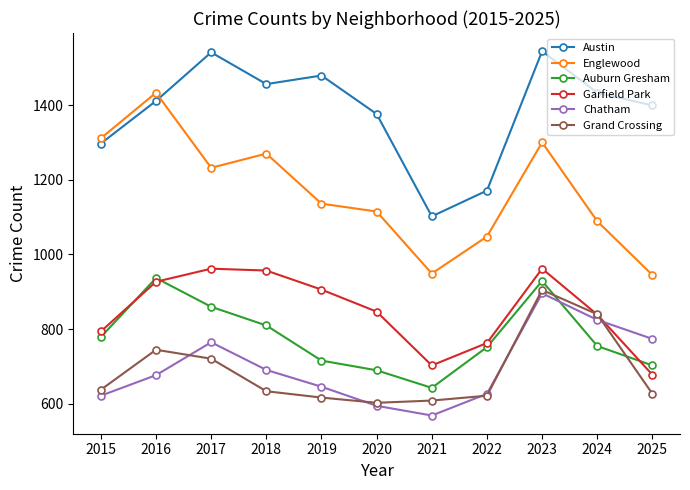

The value of Austin at 2023 is 1024. True or false?

False